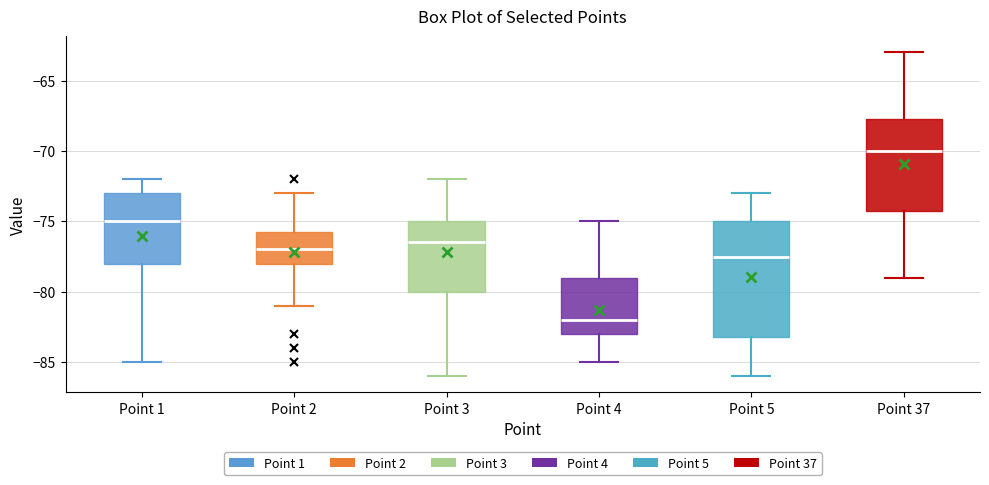

Reading left to right, transcribe this box plot: for each box, give where its median line is, the range the box spans, and where its two whiskers end, as read against the y-axis. The values are not printed on the chart, so give them approximately, as read against the axis.

Point 1: median -75.0, box -78.0 to -73.0, whiskers -85.0 to -72.0
Point 2: median -77.0, box -78.0 to -75.5, whiskers -81.0 to -73.0
Point 3: median -76.5, box -80.0 to -75.0, whiskers -86.0 to -72.0
Point 4: median -82.0, box -83.0 to -79.0, whiskers -85.0 to -75.0
Point 5: median -77.5, box -83.0 to -75.0, whiskers -86.0 to -73.0
Point 37: median -70.0, box -74.0 to -67.5, whiskers -79.0 to -63.0